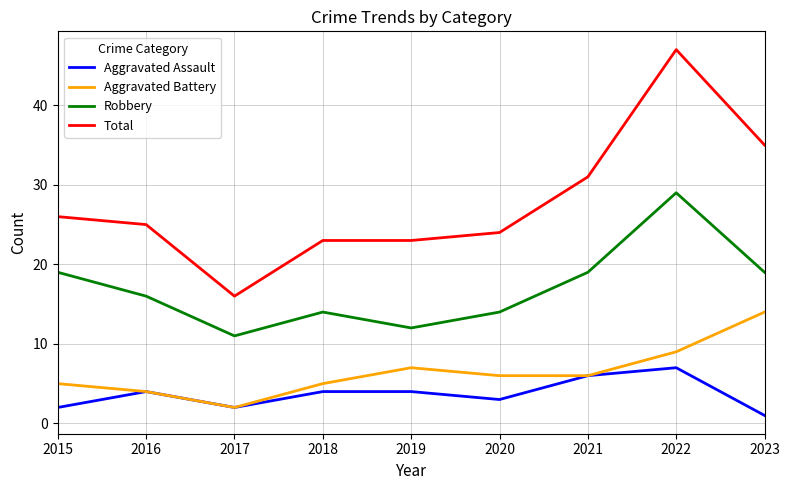

What is the sum of the Aggravated Assault values at 2018 and 2020?

7